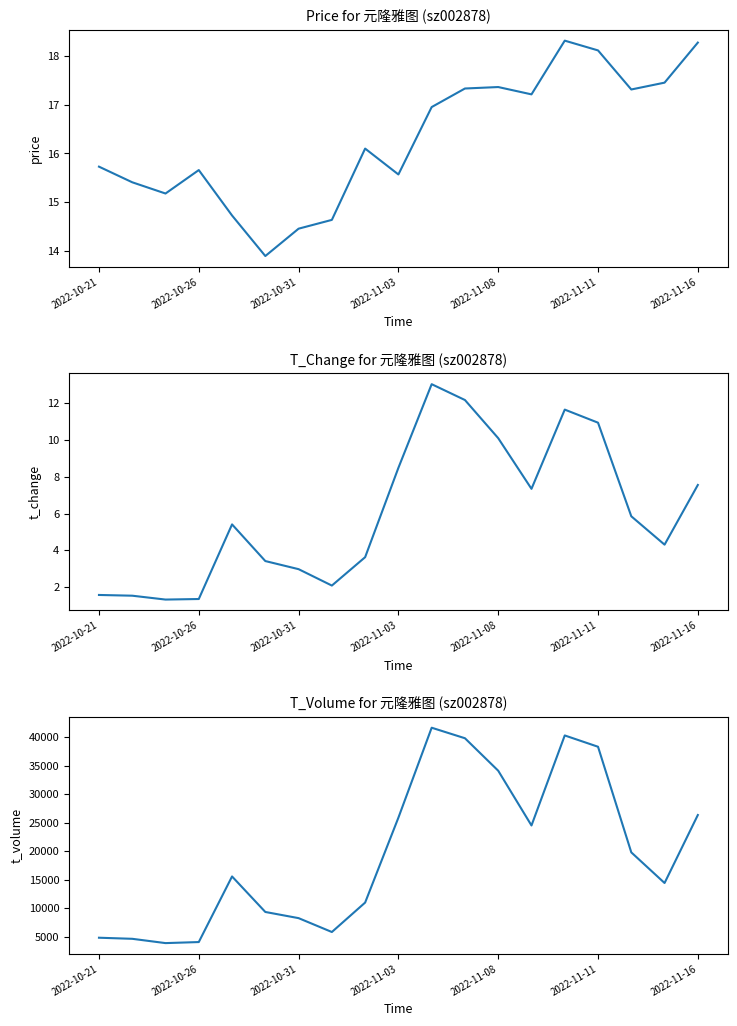

What is the average value of the t_volume series?

19615.8